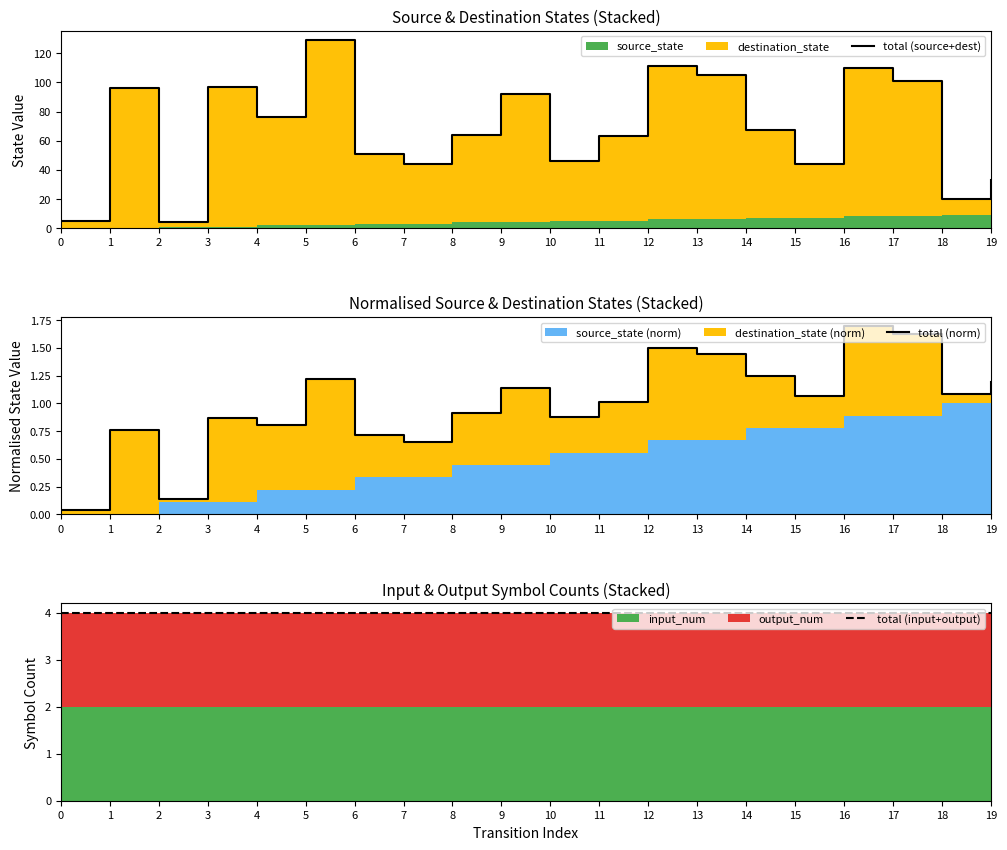

Reading right to left, extract all data points from this chart.

total (source+dest): 33.0	20.0	101.0	110.0	44.0	67.0	105.0	111.0	63.0	46.0	92.0	64.0	44.0	51.0	129.0	76.0	97.0	4.0	96.0	5.0
total (norm): 1.2	1.1	1.6	1.7	1.1	1.3	1.4	1.5	1.0	0.9	1.1	0.9	0.7	0.7	1.2	0.8	0.9	0.1	0.8	0.0
total (input+output): 4.0	4.0	4.0	4.0	4.0	4.0	4.0	4.0	4.0	4.0	4.0	4.0	4.0	4.0	4.0	4.0	4.0	4.0	4.0	4.0